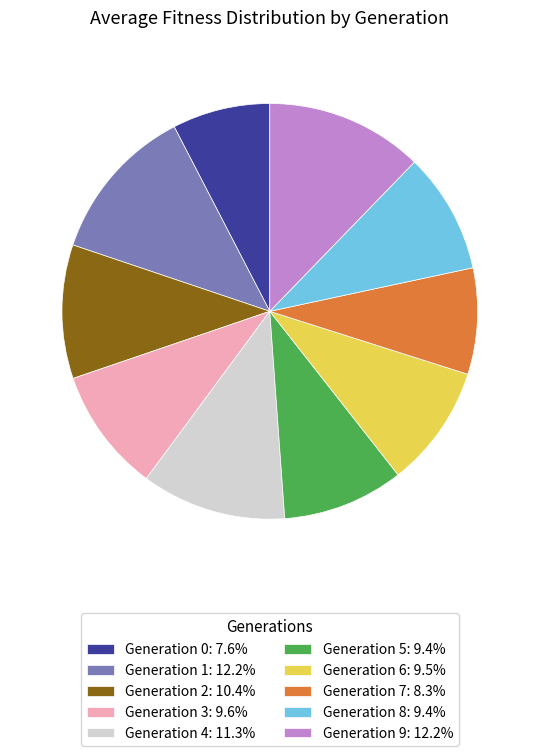

Is the sum of Generation 9: 12.2% and Generation 0: 7.6% greater than half?

No